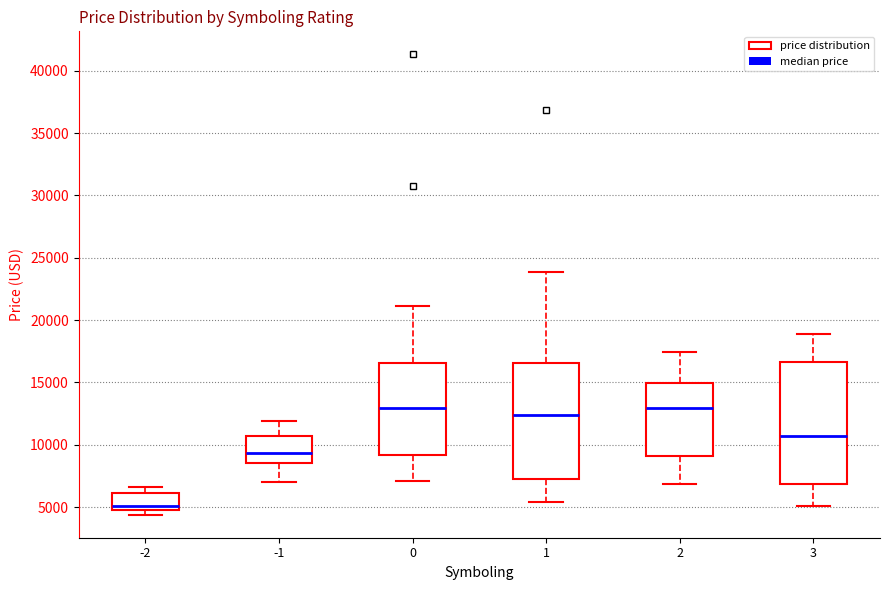

Reading left to right, read every box against the y-axis: the position of its median line, the range the box covers, and the ends of its whiskers. The values are not printed on the chart, so give them approximately, as read against the axis.

-2: median 5000, box 4500 to 6000, whiskers 4500 (just below the box's lower edge) to 6500
-1: median 9500, box 8500 to 10500, whiskers 7000 to 12000
0: median 13000, box 9000 to 16500, whiskers 7000 to 21000
1: median 12500, box 7000 to 16500, whiskers 5500 to 24000
2: median 13000, box 9000 to 15000, whiskers 7000 to 17500
3: median 10500, box 7000 to 16500, whiskers 5000 to 19000